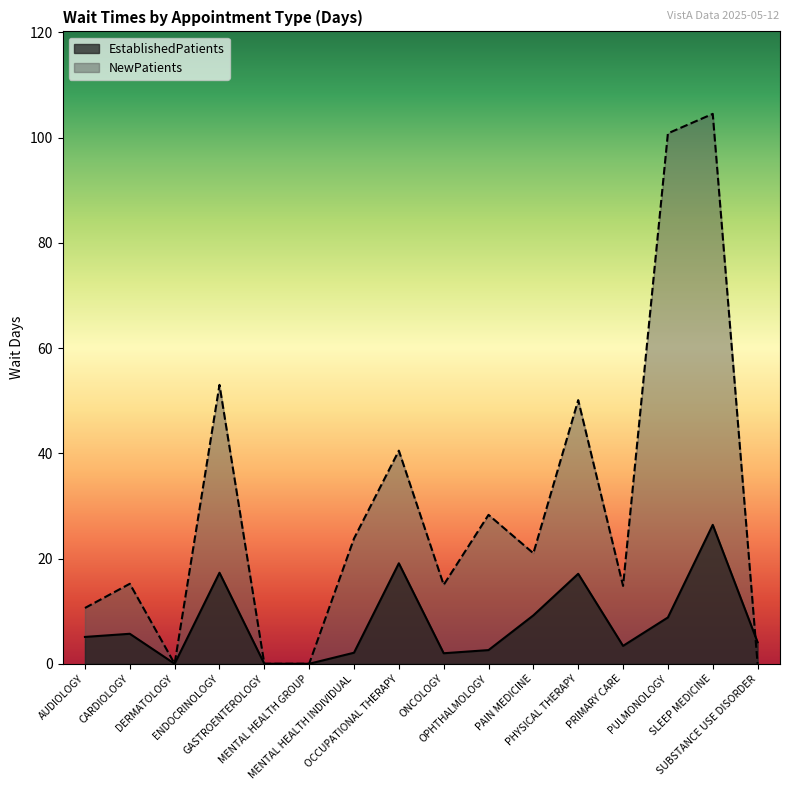

At which category is the sum across all series the highest?

SLEEP MEDICINE